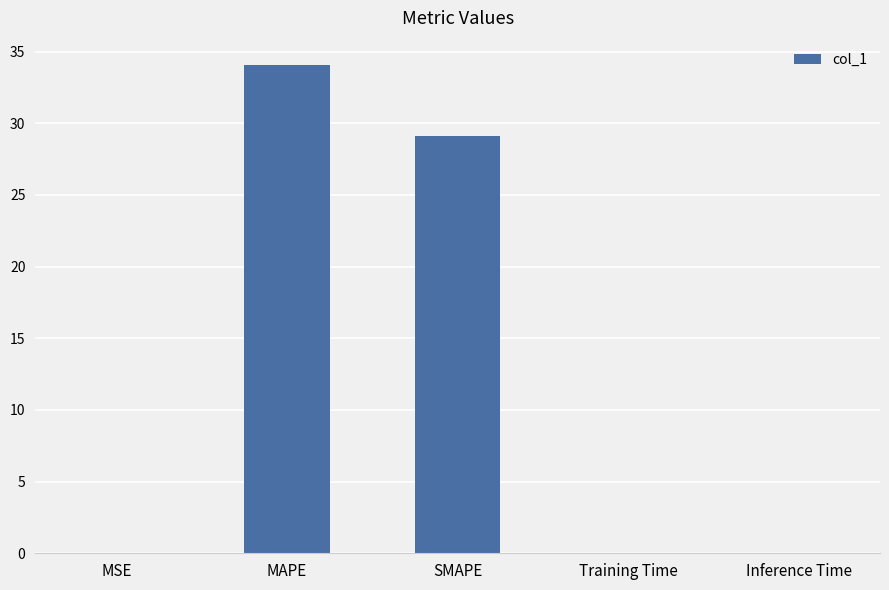

True or false: the data shows 0.0 at Training Time.

True